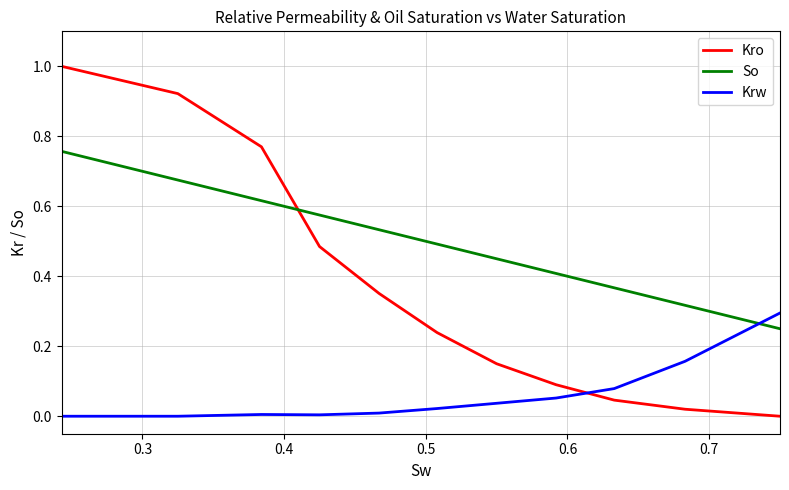

After their last crossing, which series has the higher values: So or Krw?

Krw